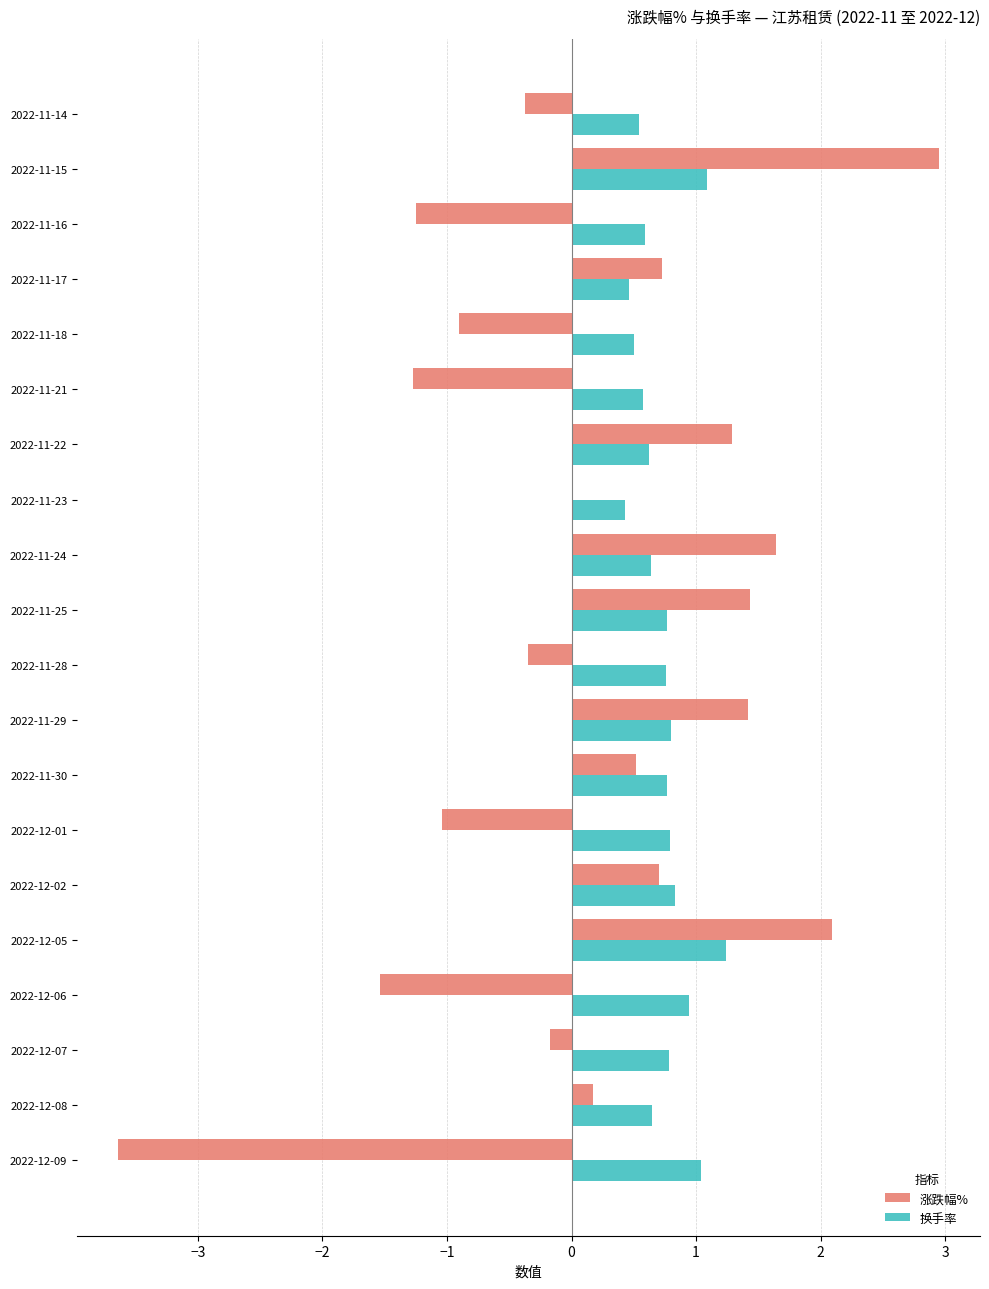

Which series changed the most between 2022-11-25 and 2022-11-30?

涨跌幅%